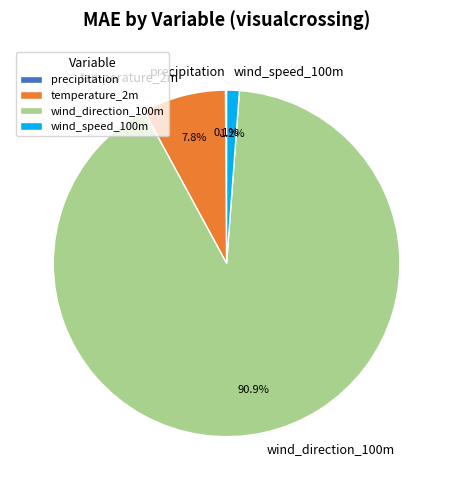

What percentage do wind_direction_100m and wind_speed_100m together represent?

92.1%